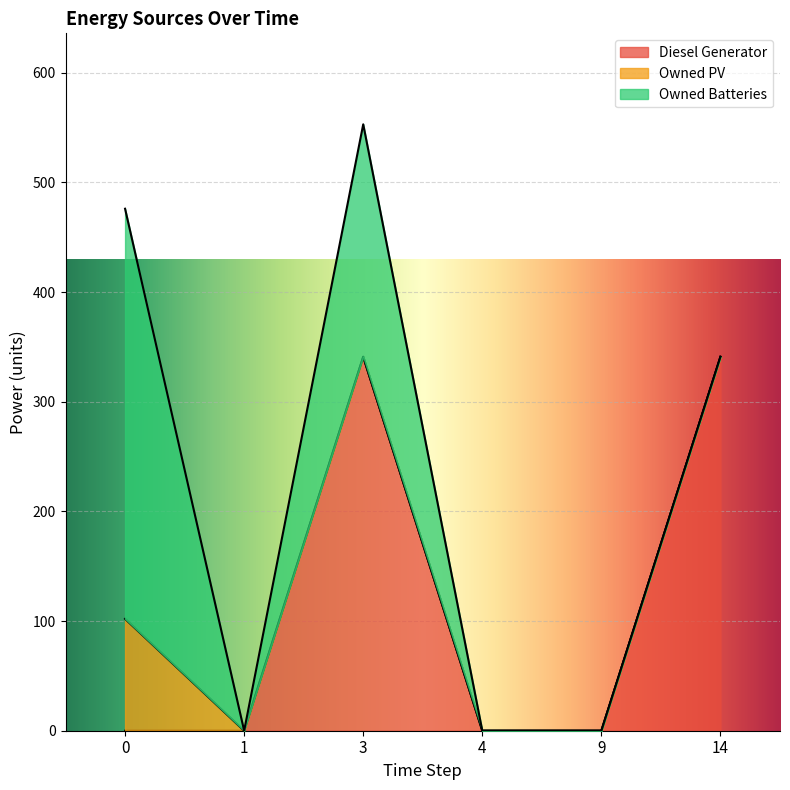

Is it true that Diesel Generator equals 112 at 0?

False